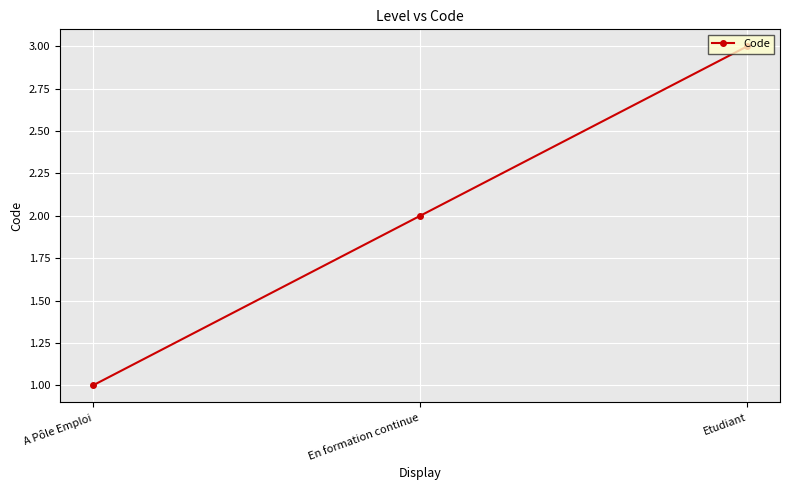

List the labels in order of value, smallest first.

A Pôle Emploi, En formation continue, Etudiant